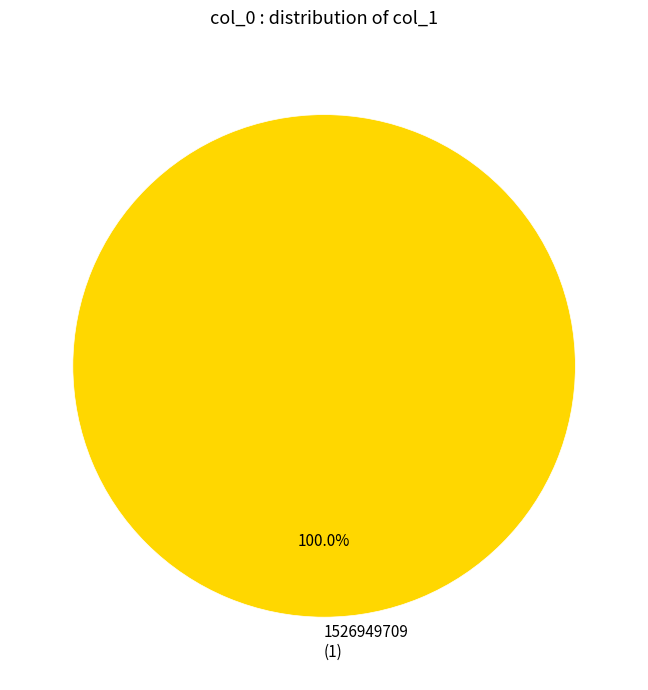

Rank the categories by value from highest to lowest.

1526949709 (1)